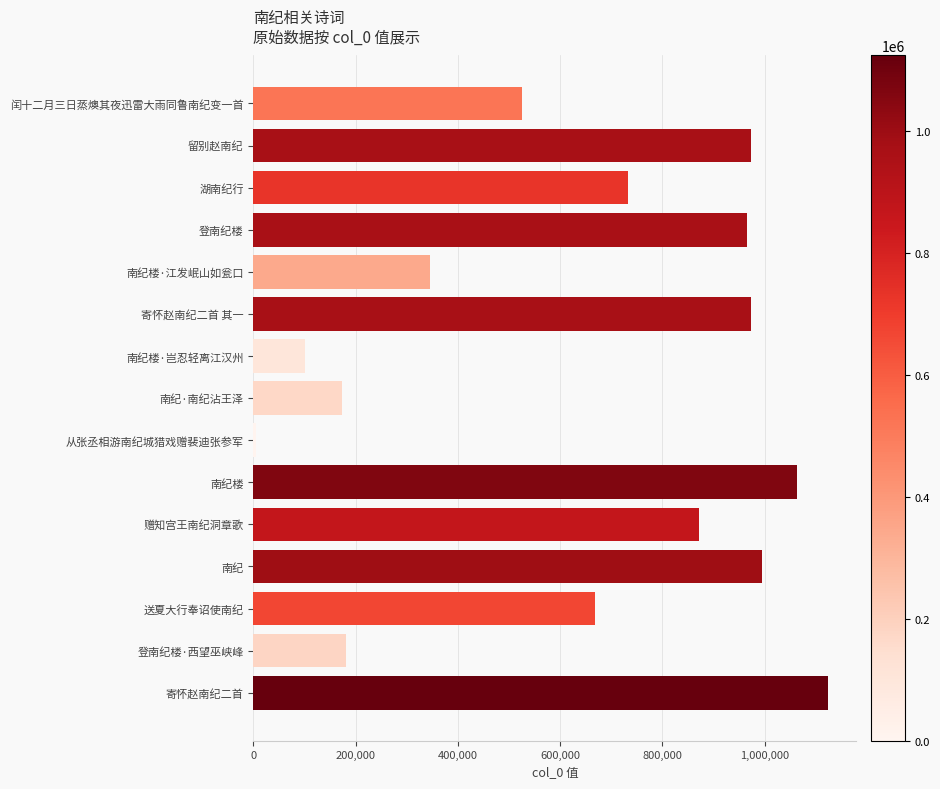

Which label corresponds to the smallest value in the chart?

从张丞相游南纪城猎戏赠裴迪张参军